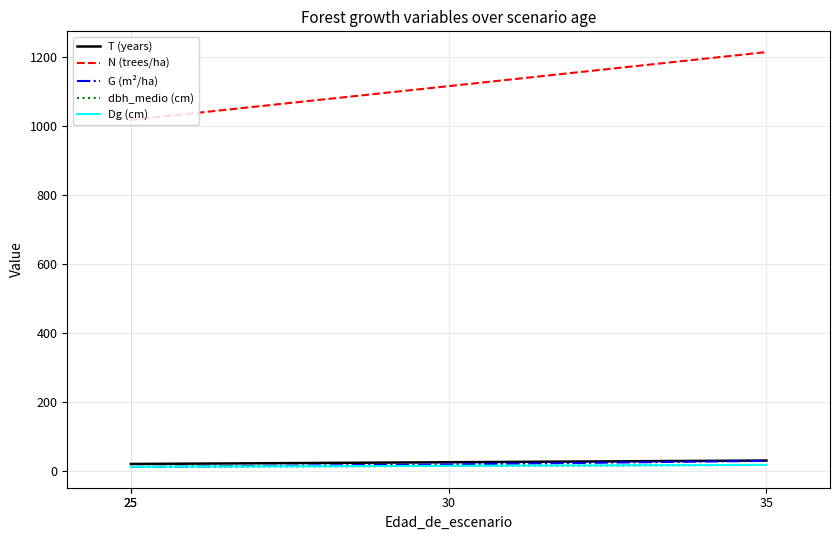

True or false: Dg (cm) and N (trees/ha) cross at least once.

False